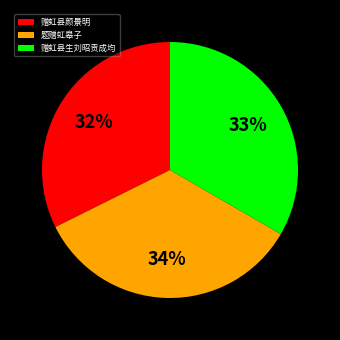

Which has a higher value, 赠虹县颜景明 or 题赠虹皋子?

题赠虹皋子